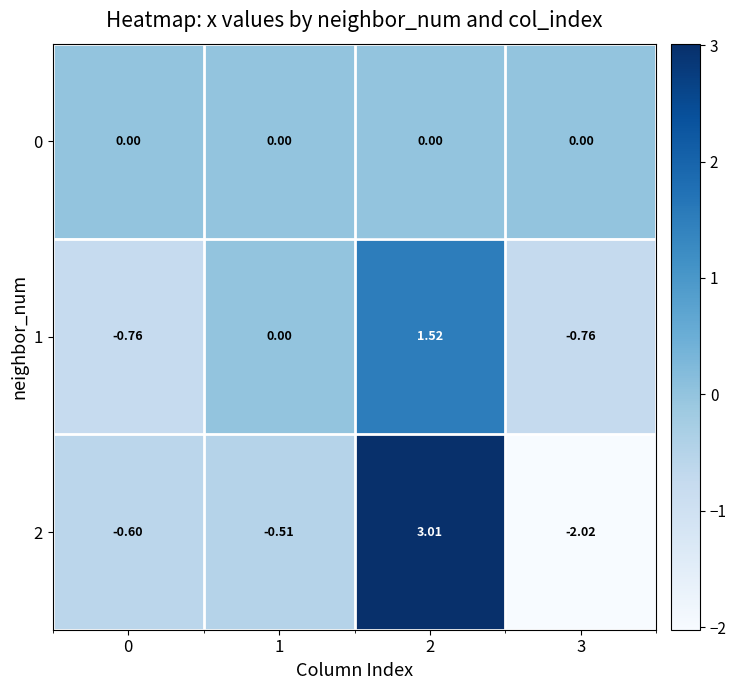

Is the value of 1 at 1 greater than the value of 2 at 1?

Yes